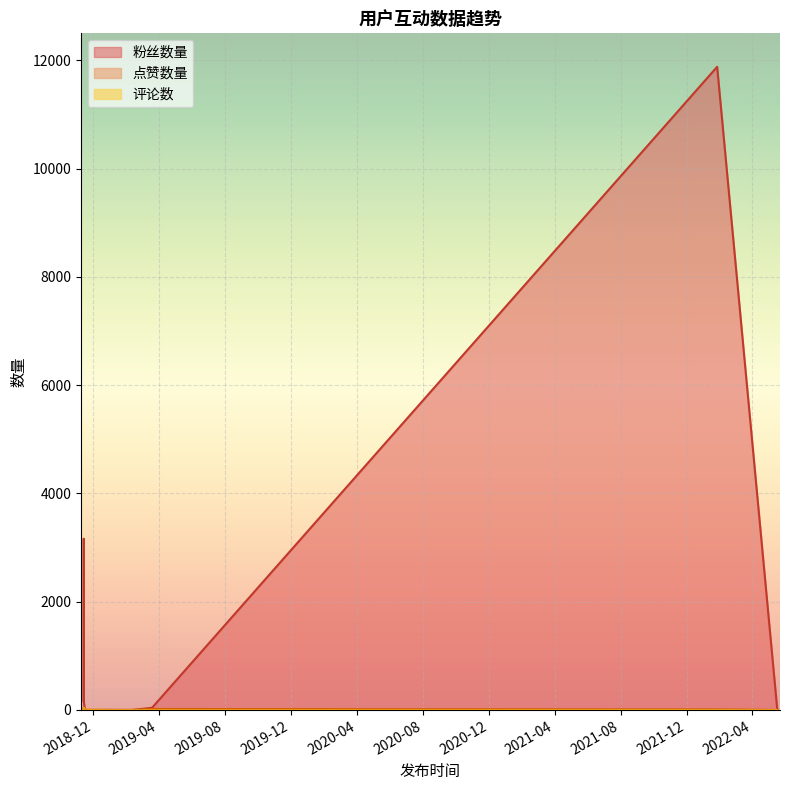

At which category does 粉丝数量 reach its first local valley?

2019-03-20